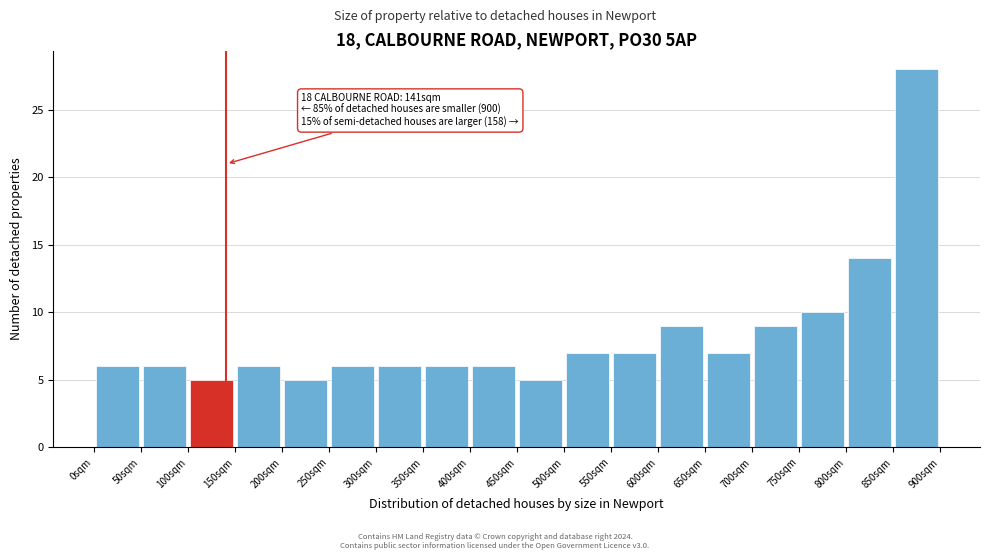

Which range on the x-axis has the tallest bar?

850 to 900